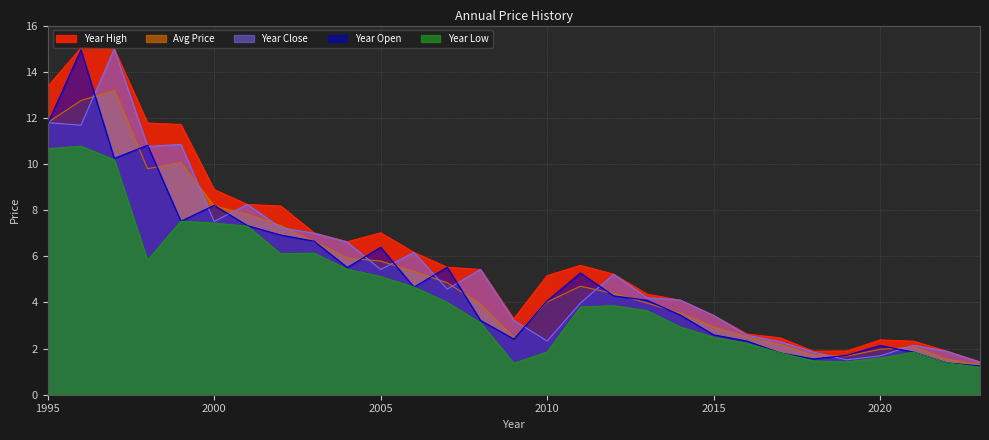

How many data points in year_low are less than 3?

12